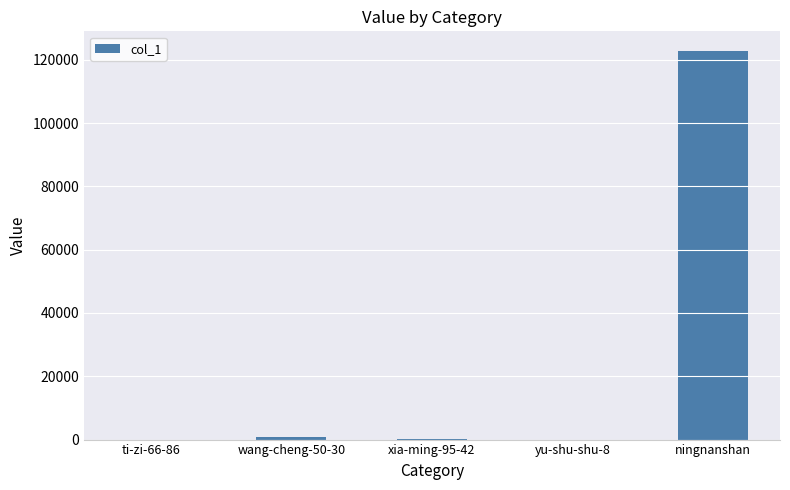

What is the sum of all values?

124063